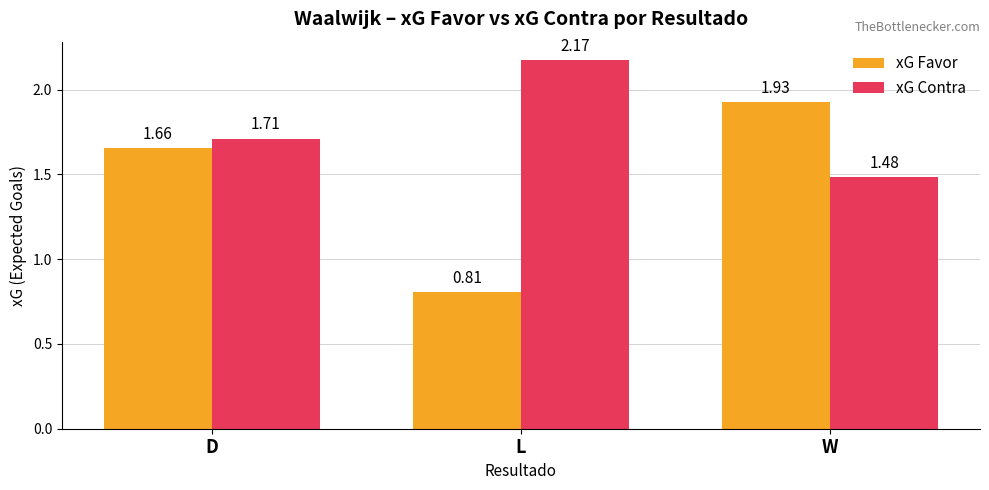

Which series has the largest total across all categories?

xG Contra